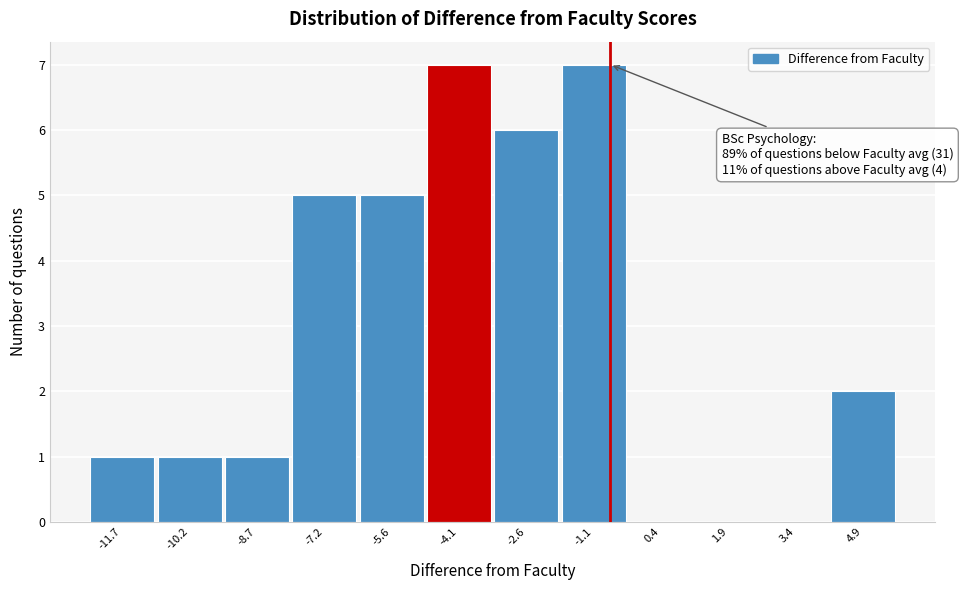

Reading right to left, extract all data points from this chart.

4.9=2	3.4=0	1.9=0	0.4=0	-1.1=7	-2.6=6	-4.1=7	-5.6=5	-7.2=5	-8.7=1	-10.2=1	-11.7=1